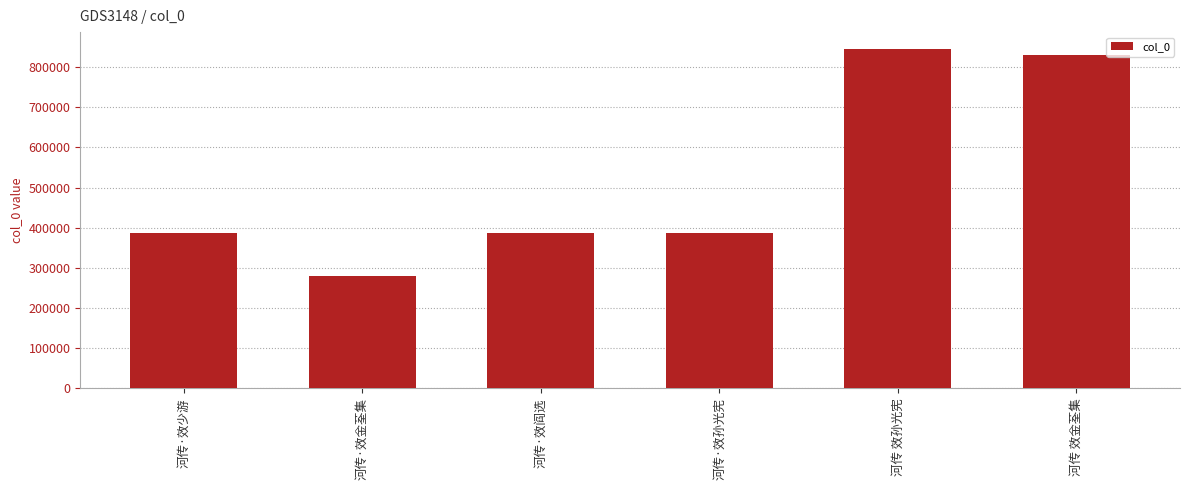

What is the approximate value at 河传·效孙光宪?

387621